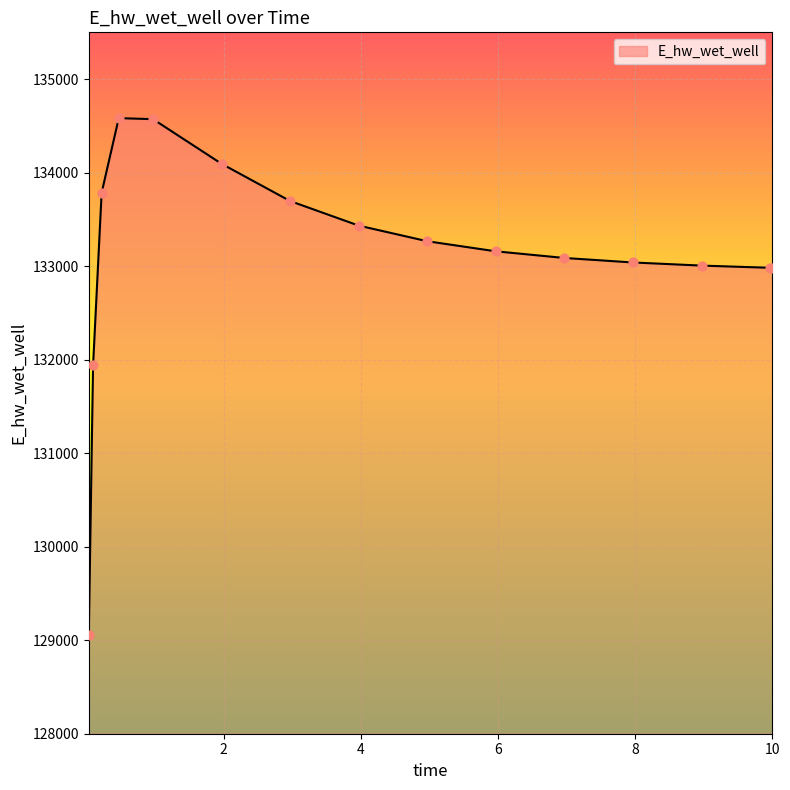

What is the greatest value displayed?

134582.5